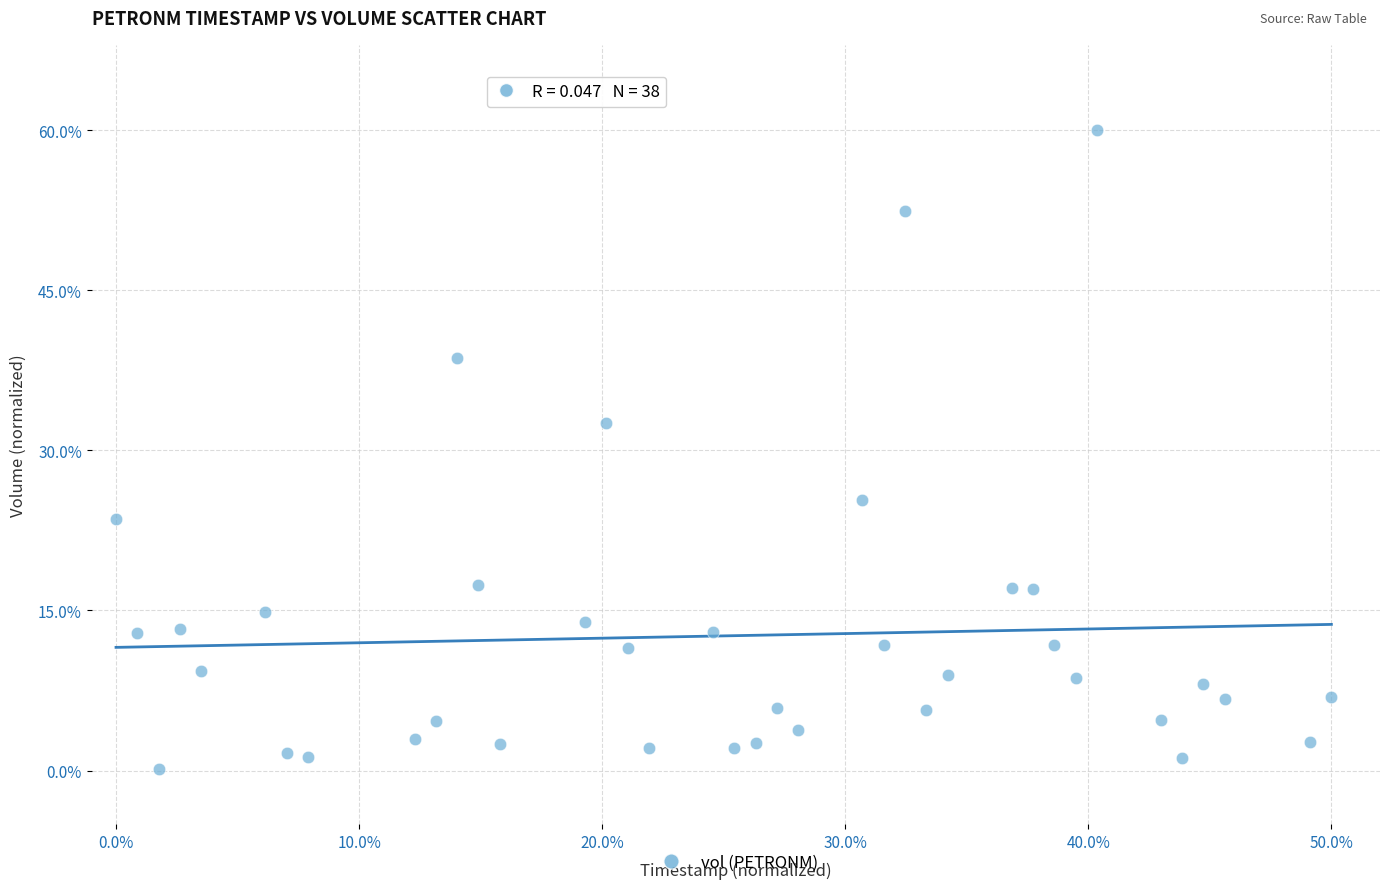

What Y value in the scatter plot is closest to 30?

32.6